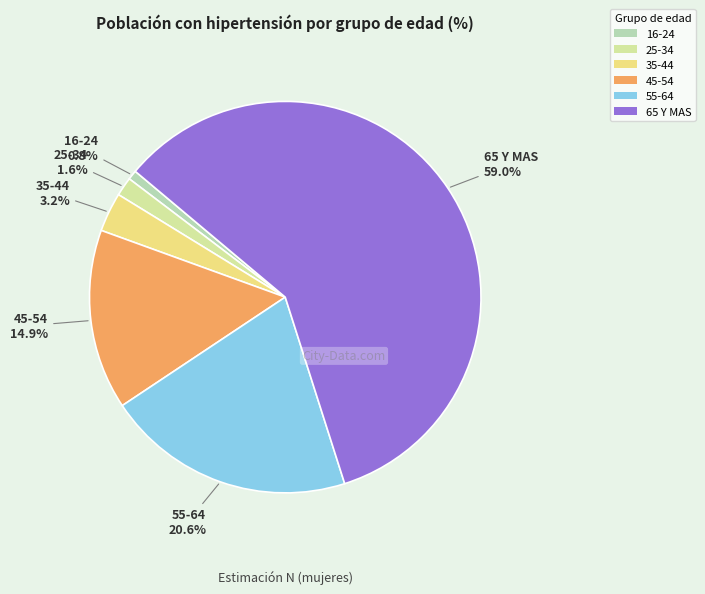

To the nearest percent, what is the difference between the 35-44 and 65 Y MAS slice percentages?

56%